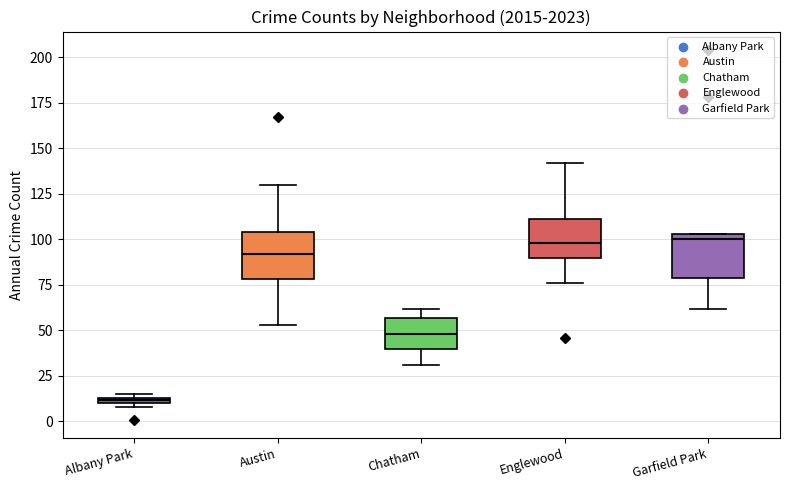

Where is the lower edge of the box for Garfield Park on the y-axis? The values are not printed on the chart, so give them approximately, as read against the axis.

80